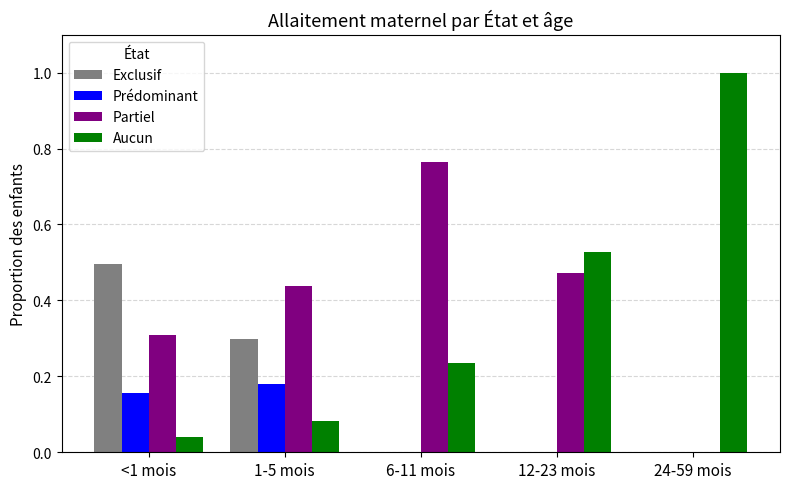

Which series has the largest range (max minus min)?

Aucun